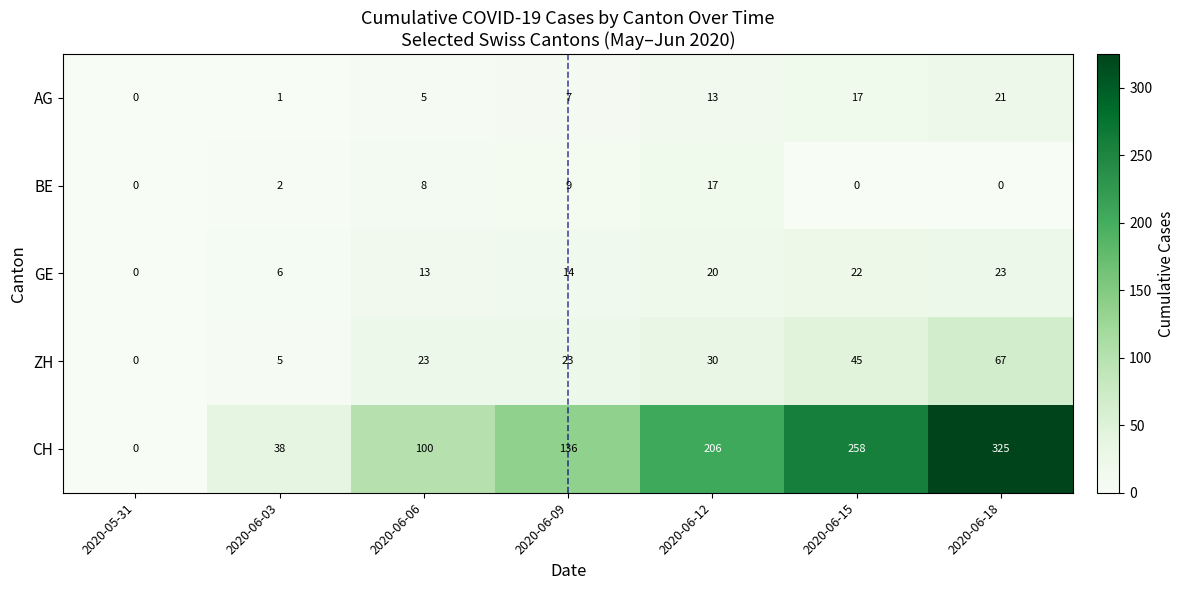

The BE series shows 2 at 2020-06-03. True or false?

True